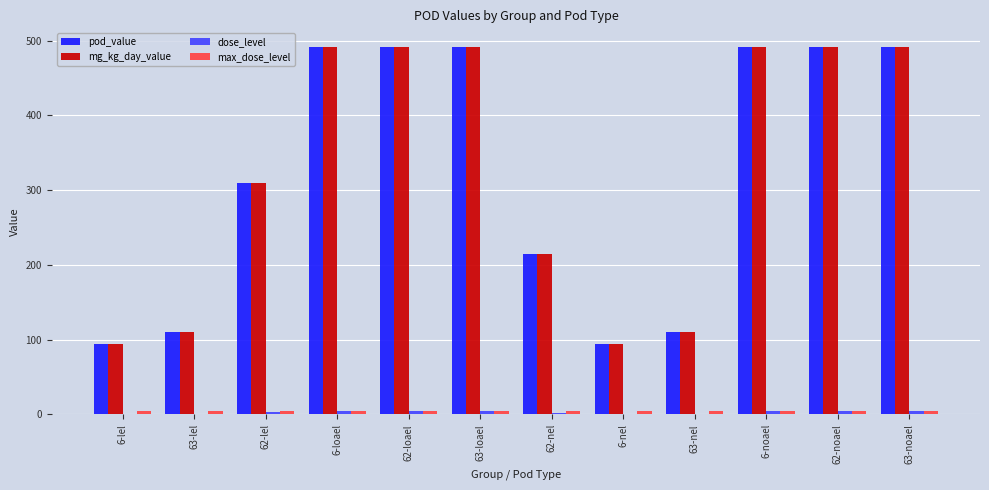

What value does the pod_value series have at 62-loael?

492